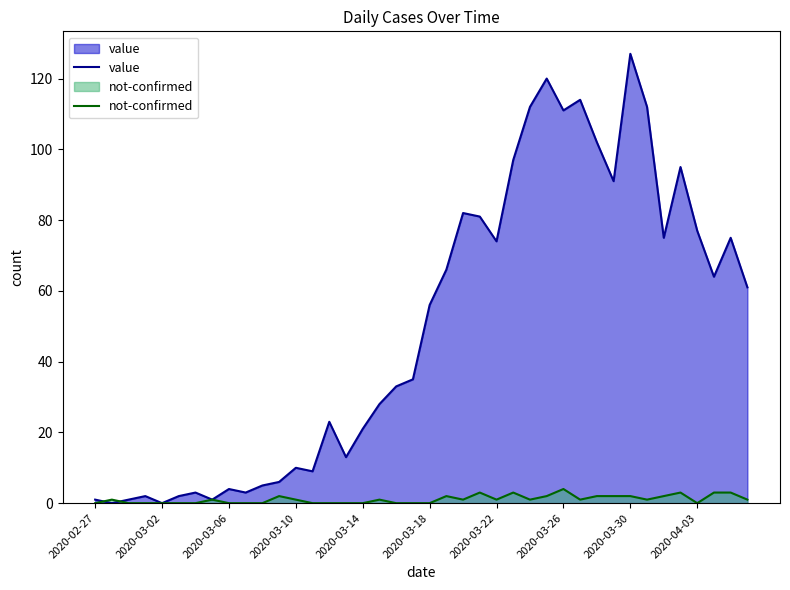

At which category is the sum across all series the highest?

2020-03-30